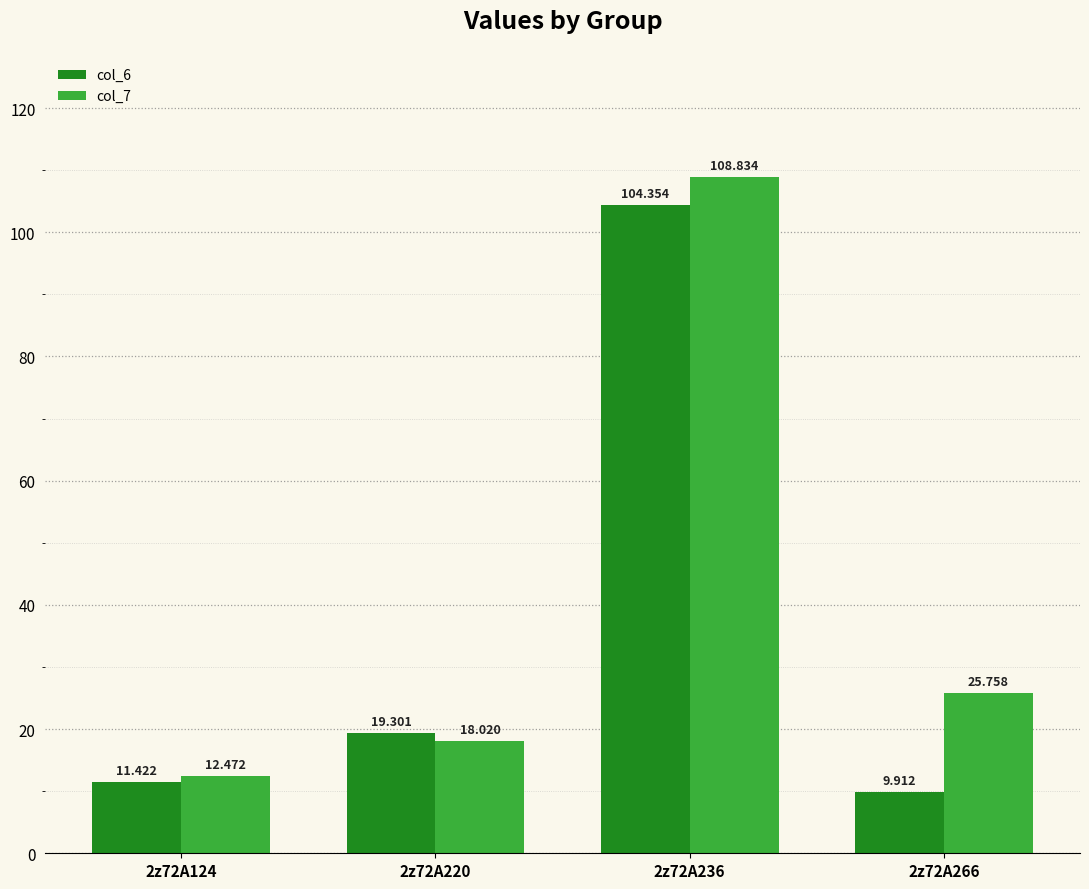

Reading left to right, extract all data points from this chart.

col_6: 11.4	19.3	104.4	9.9
col_7: 12.5	18.0	108.8	25.8